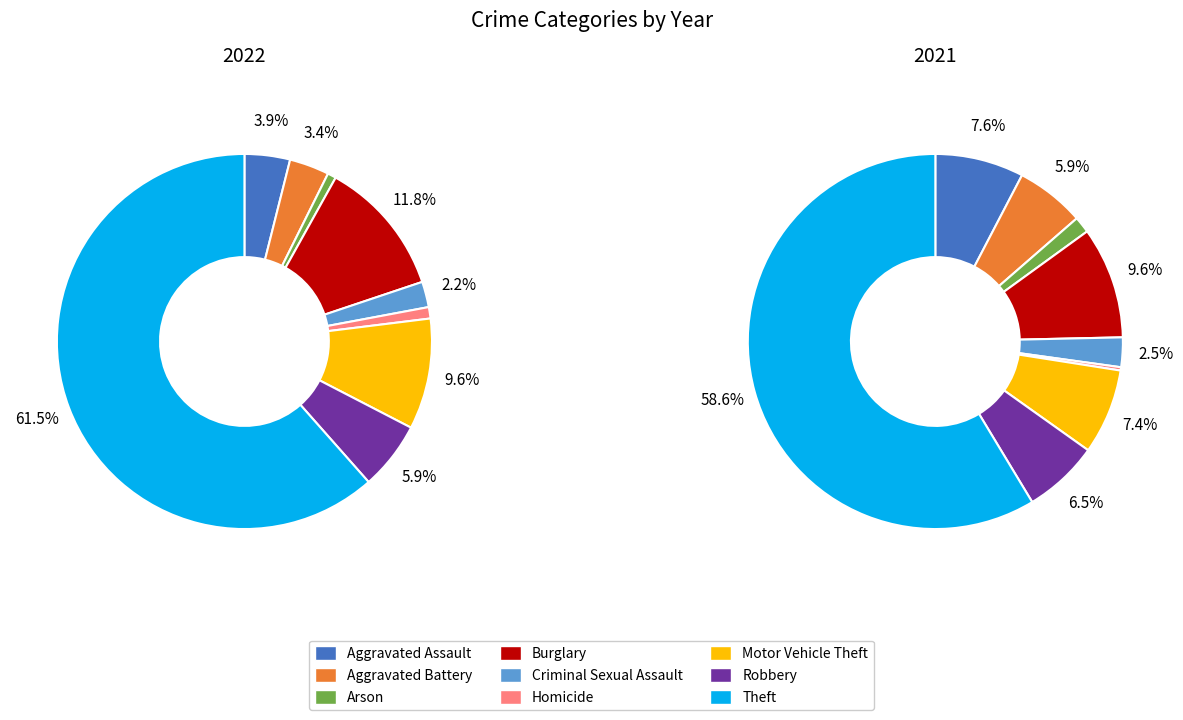

Is there any slice that represents more than half of the pie?

Yes